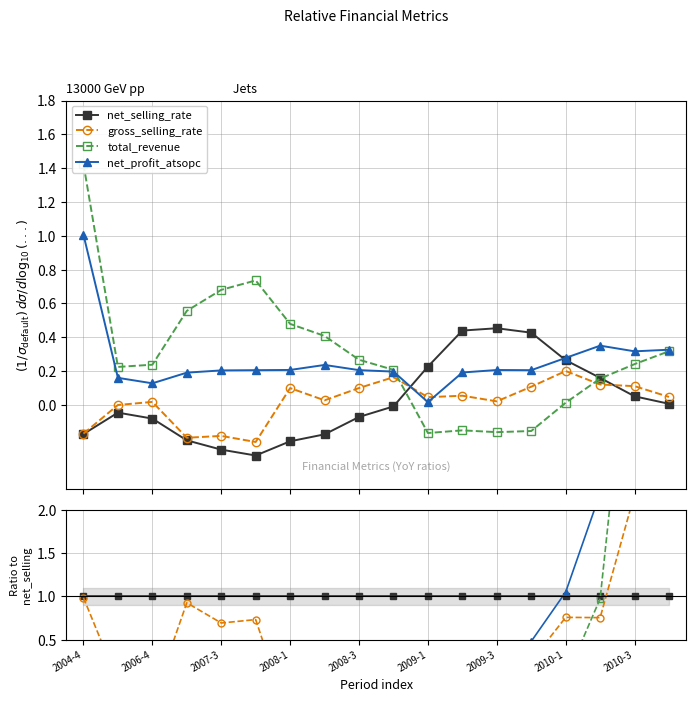

Is the value of total_revenue at 16 greater than the value of gross_selling_rate at 13?

Yes